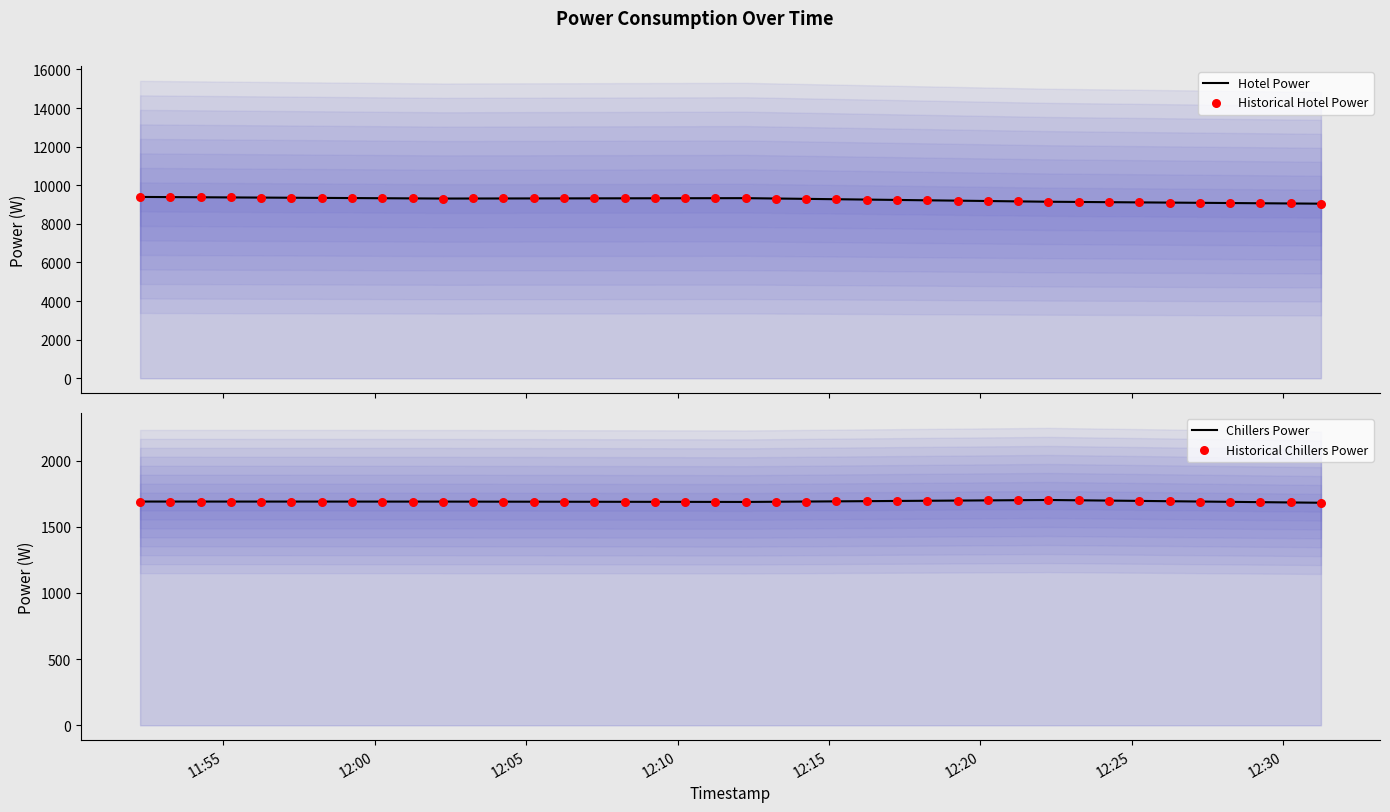

Which series has the largest total across all categories?

Hotel Power